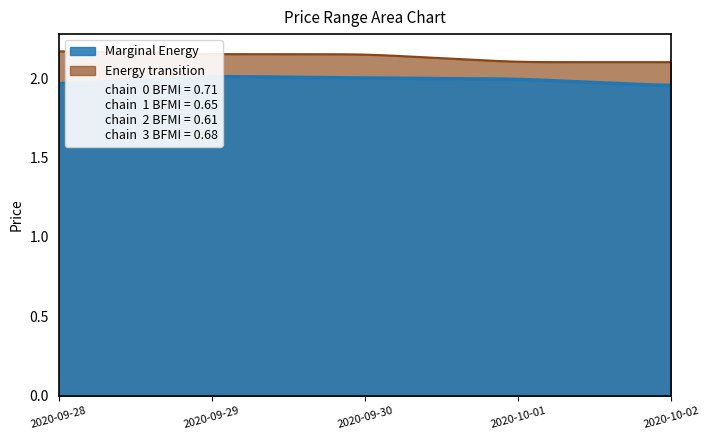

What is the total value across all series at 2020-09-28?

4.1